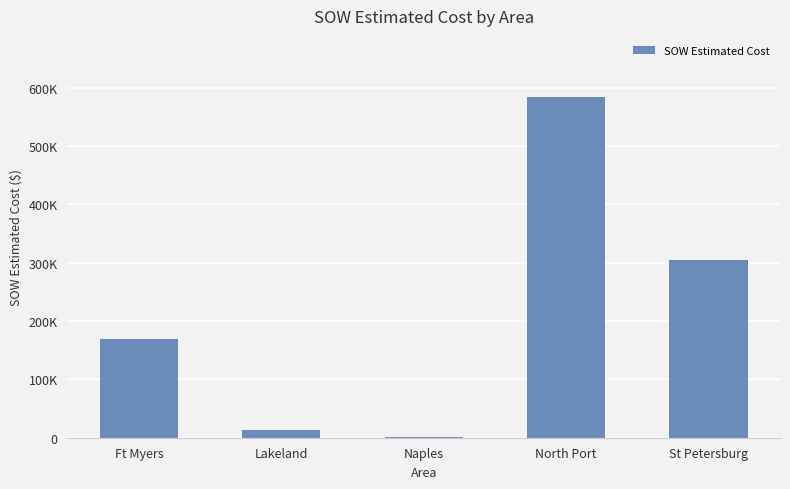

Are the bars horizontal?

No